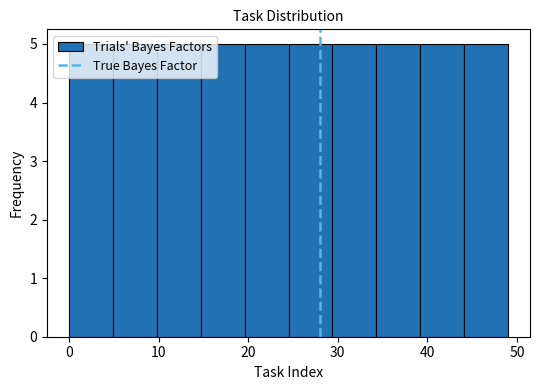

Reading left to right, transcribe this chart: for each bar, give the range it covers on the x-axis and its height. Neither the bar edges nor the heights are printed on the chart, so give them approximately, as read against the axes.

0.0 to 4.9: 5
4.9 to 9.8: 5
9.8 to 14.7: 5
14.7 to 19.6: 5
19.6 to 24.5: 5
24.5 to 29.4: 5
29.4 to 34.3: 5
34.3 to 39.2: 5
39.2 to 44.1: 5
44.1 to 49.0: 5